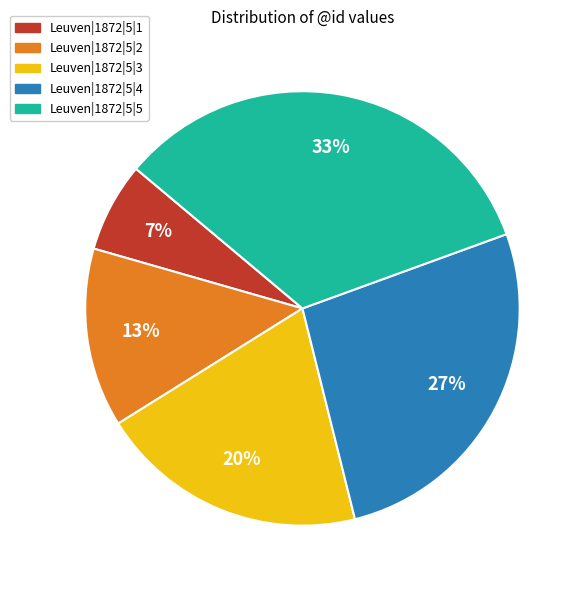

Is Leuven|1872|5|3 the majority of the pie?

No